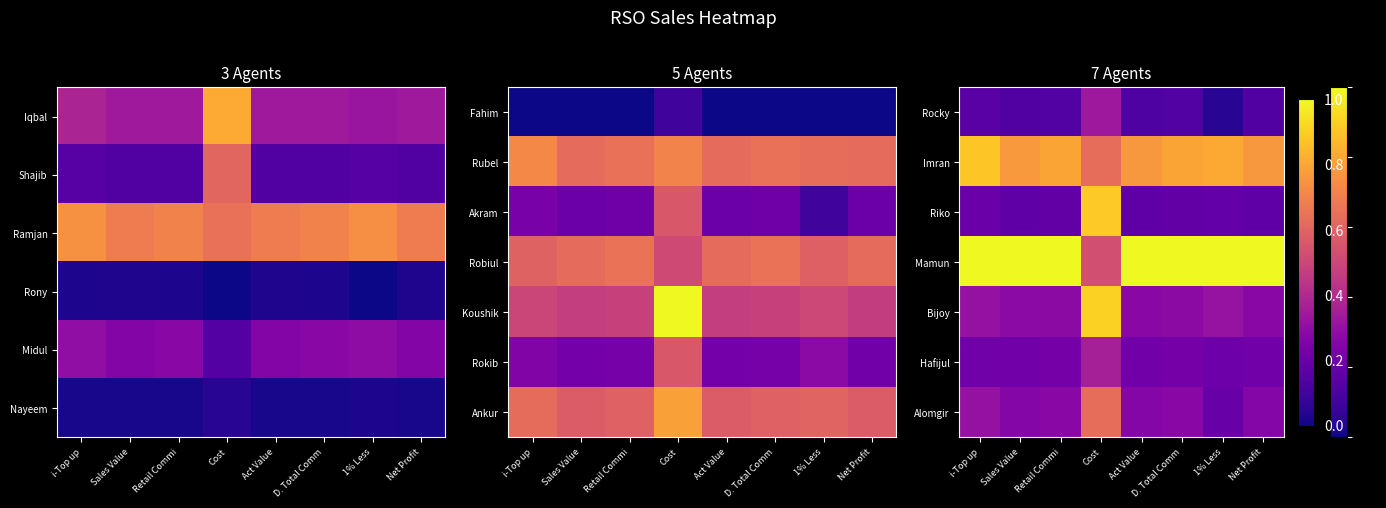

Where is Imran nearest to the value 0?

Cost